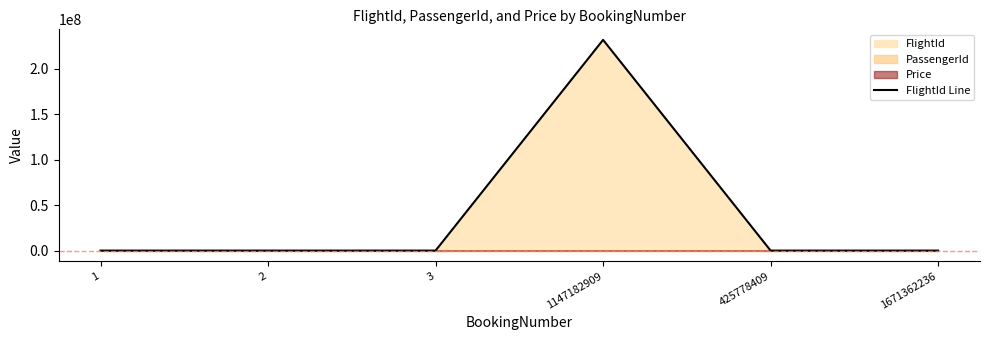

Rank the categories by value from highest to lowest.

1147182909, 3, 1671362236, 2, 1, 425778409